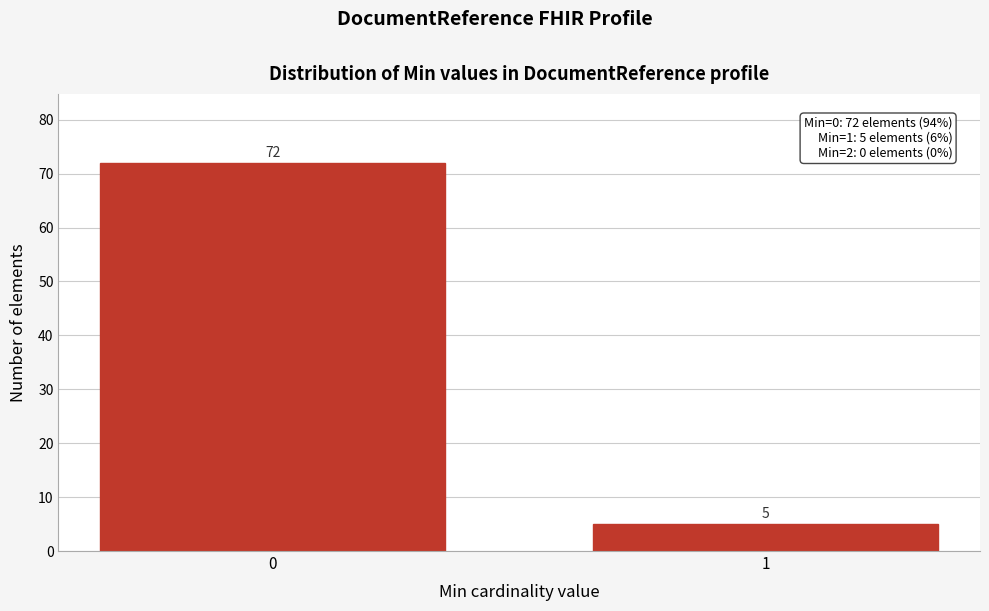

Reading right to left, extract all data points from this chart.

1=5	0=72